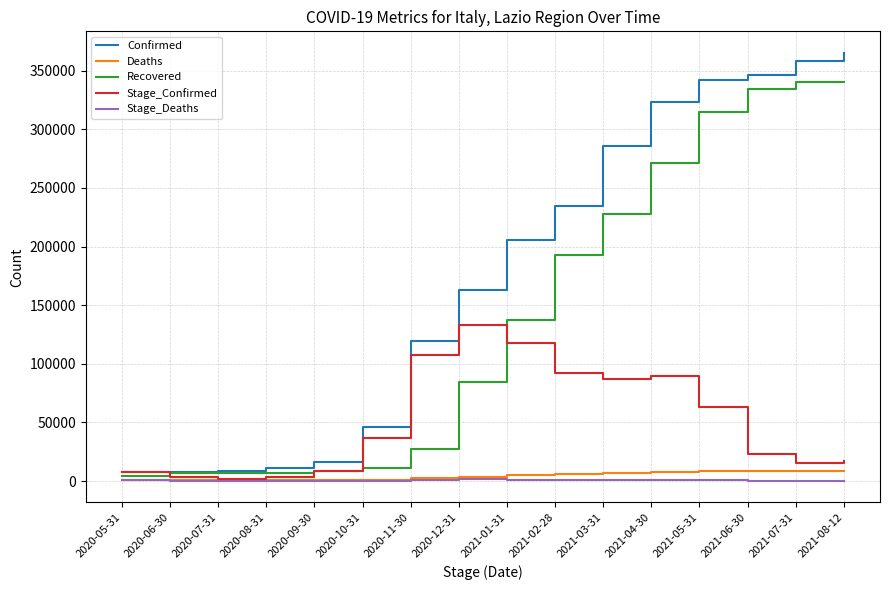

At how many categories does at least one series exceed 113438?

10